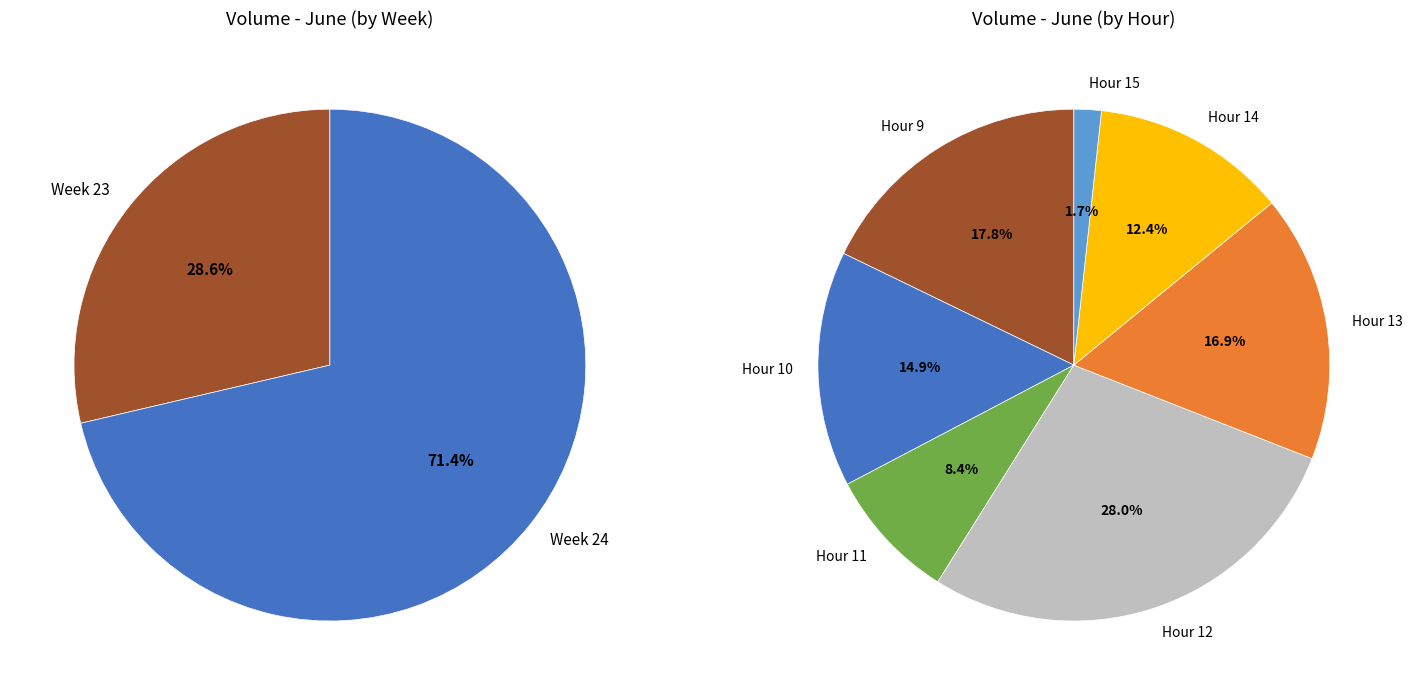

The 6/12 15 slice represents 13% of the pie. True or false?

False